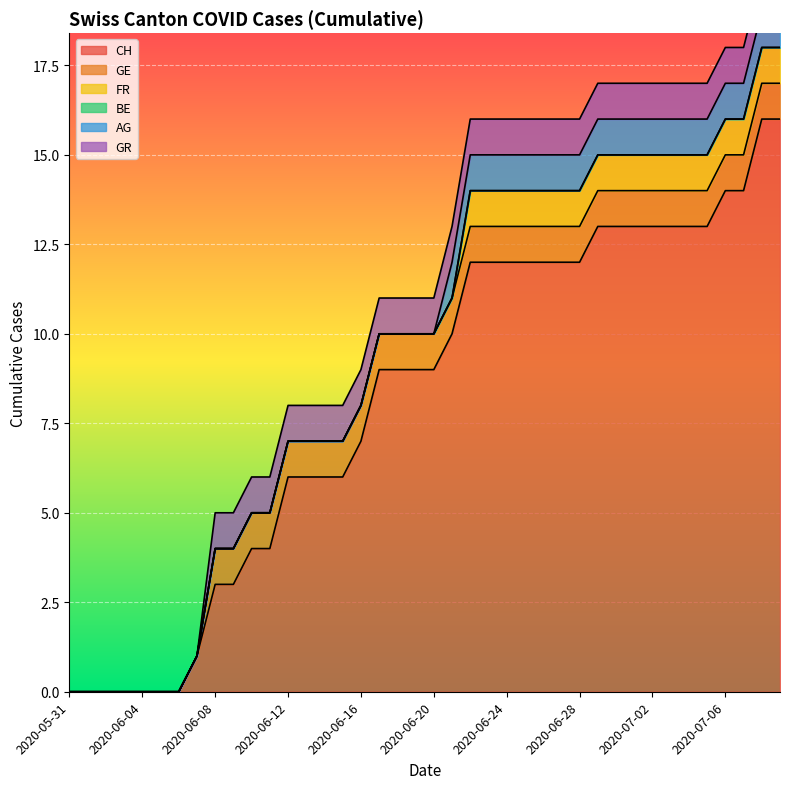

What position from the left is 2020-06-25?

26